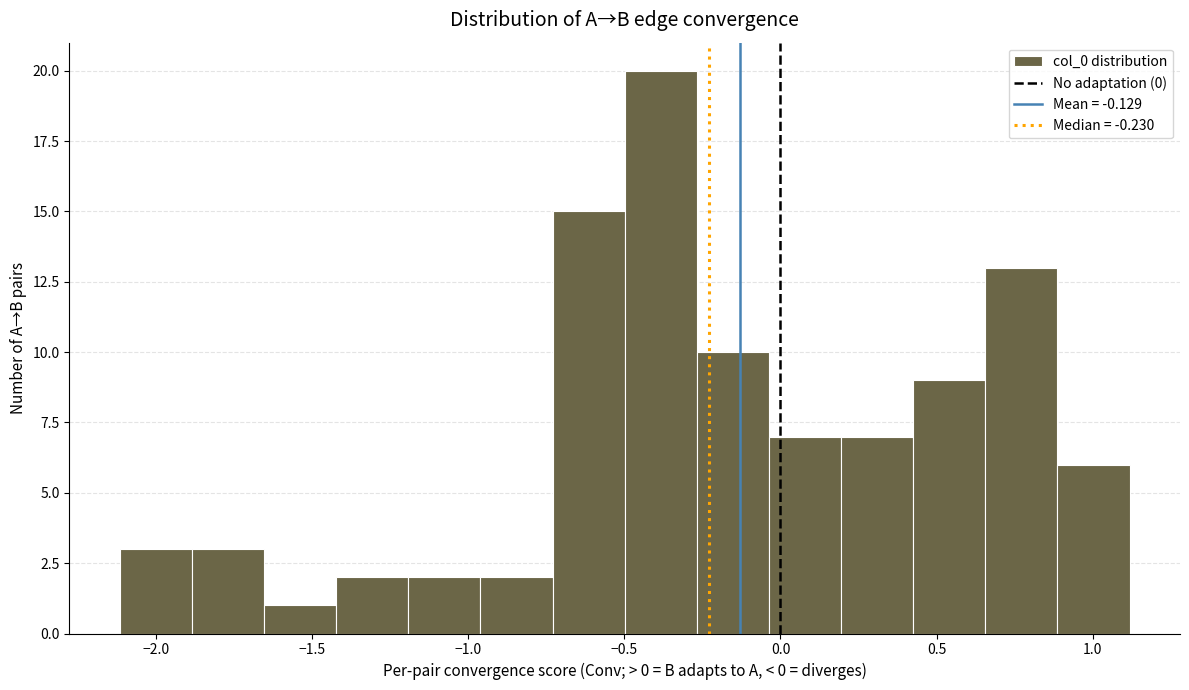

Reading left to right, transcribe this chart: for each bar, give the range it covers on the x-axis and its height. Neither the bar edges nor the heights are printed on the chart, so give them approximately, as read against the axes.

-2.10 to -1.90: 3
-1.90 to -1.65: 3
-1.65 to -1.40: 1
-1.40 to -1.20: 2
-1.20 to -0.95: 2
-0.95 to -0.75: 2
-0.75 to -0.50: 15
-0.50 to -0.25: 20
-0.25 to -0.05: 10
-0.05 to 0.20: 7
0.20 to 0.45: 7
0.45 to 0.65: 9
0.65 to 0.90: 13
0.90 to 1.10: 6